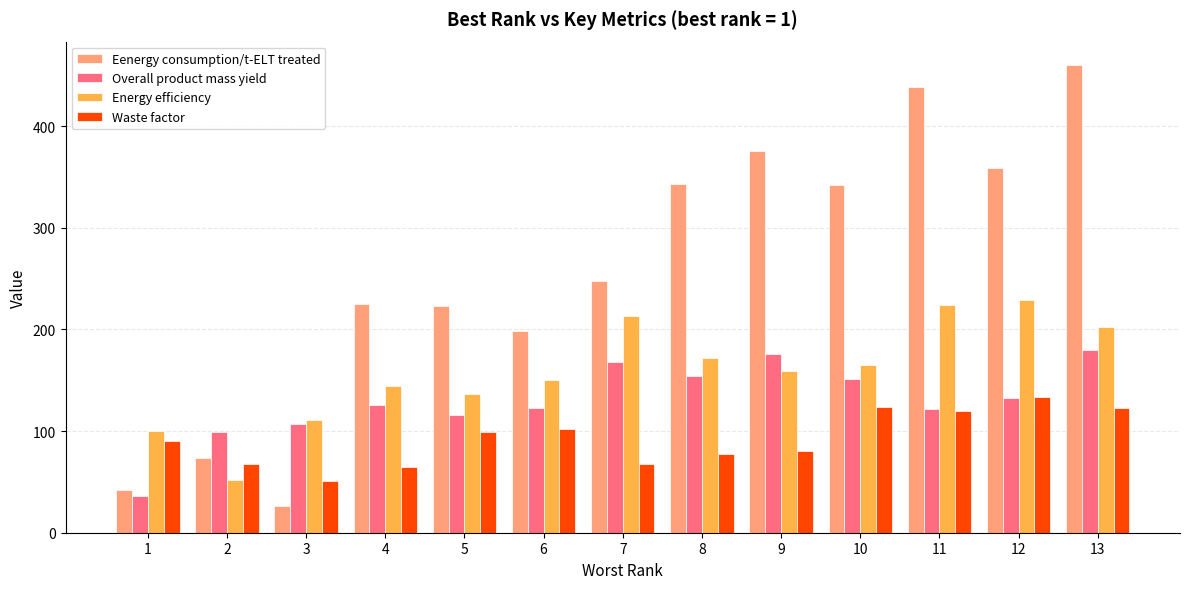

What is the sum of all Overall product mass yield values?

1689.0